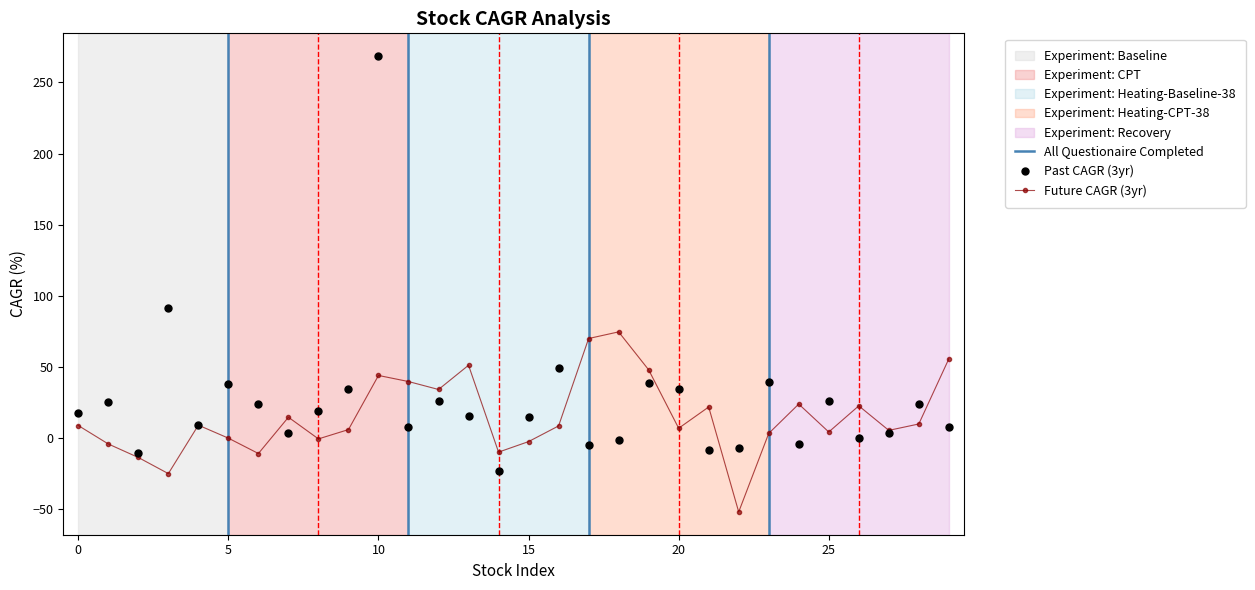

Rank the series by their average value, from highest to lowest.

past_performance_cagr_y, future_performance_cagr_x